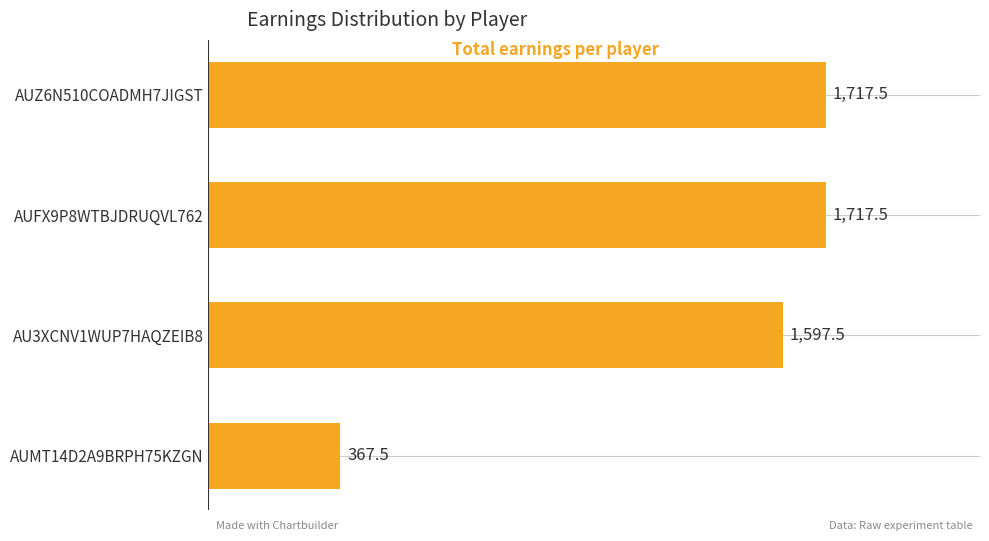

The value at AUMT14D2A9BRPH75KZGN is 178.5. True or false?

False